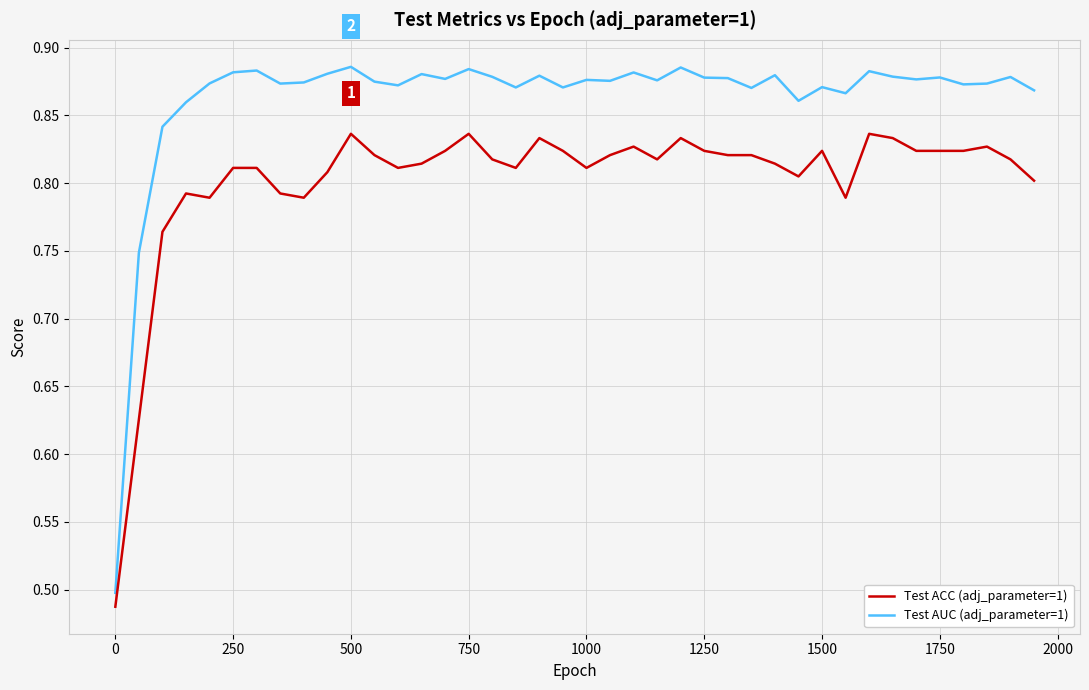

Which series has the widest spread of values?

Test AUC (adj_parameter=1)